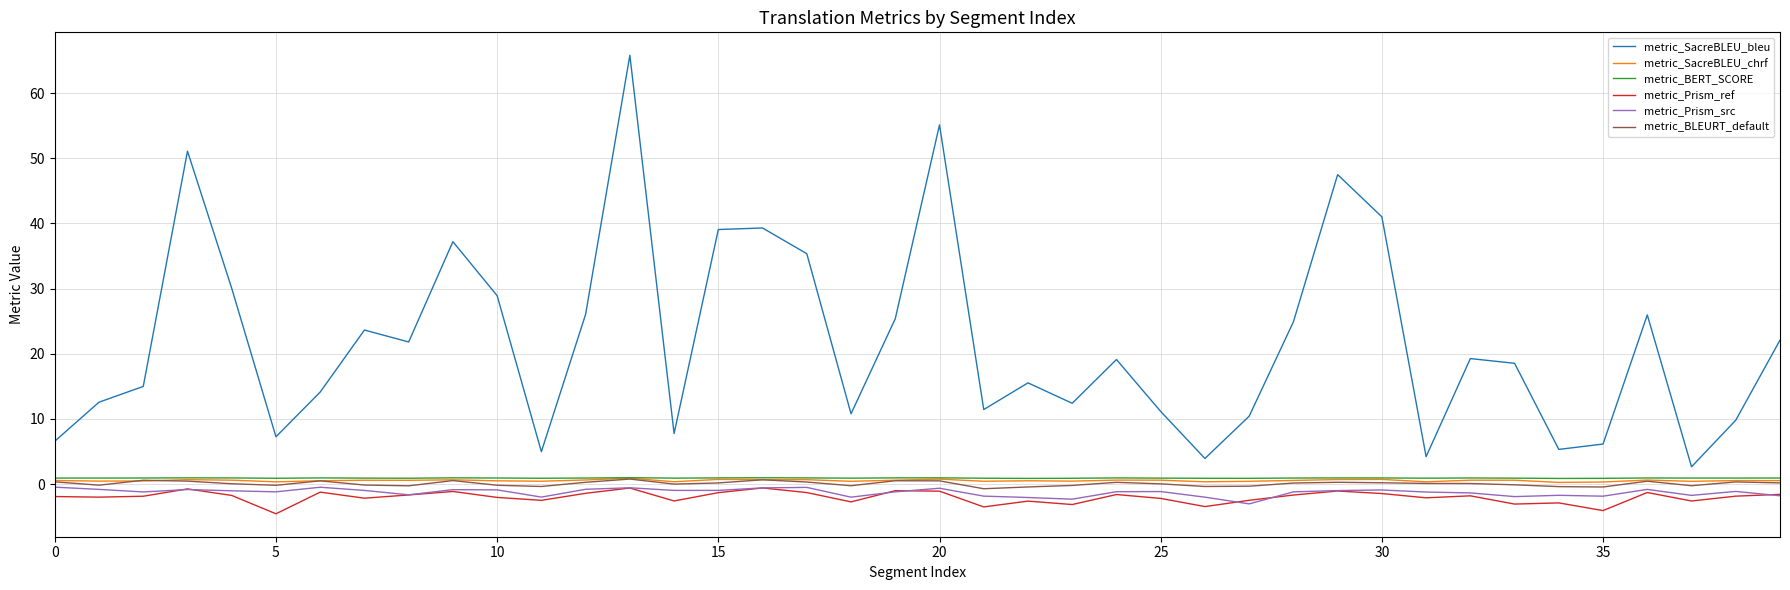

What is the minimum value for metric_Prism_src?

-3.0